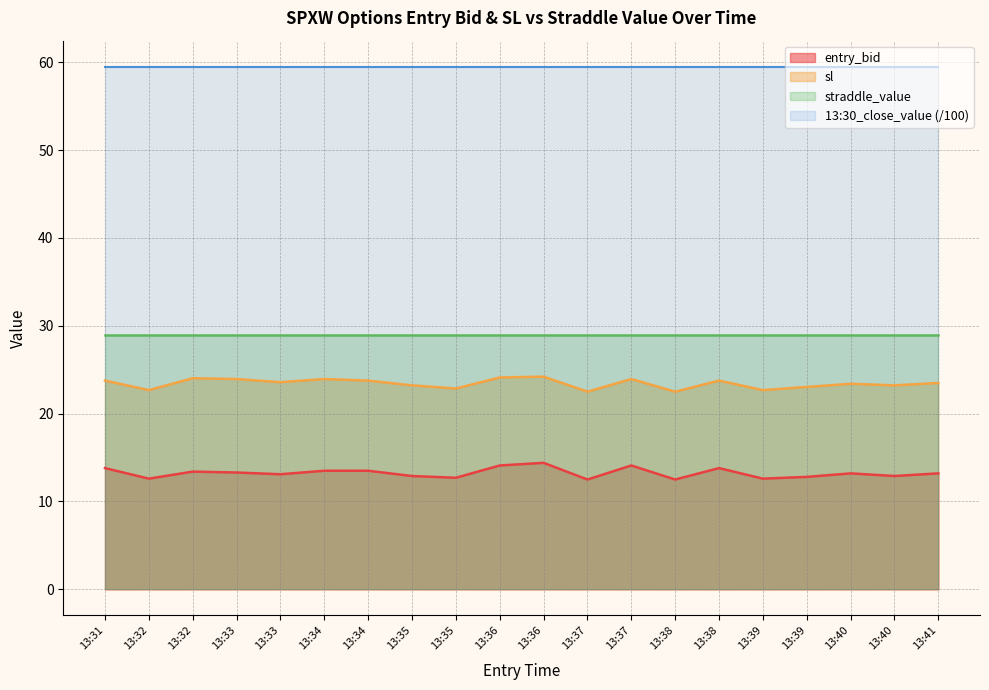

Is it true that entry_bid equals 14.1 at 13:36?

True